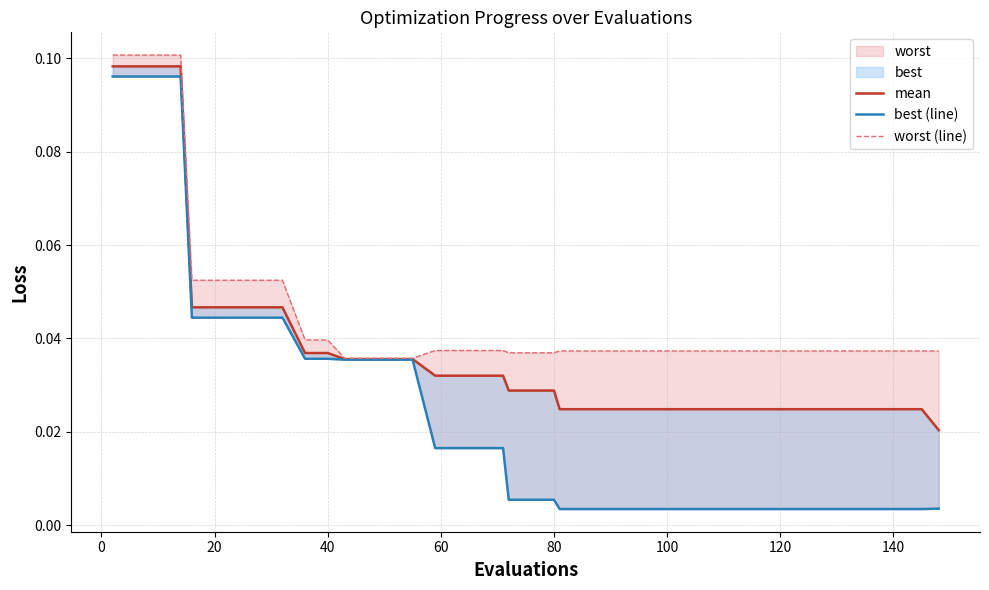

Reading left to right, transcribe all the data shown in this chart.

mean: 0.1	0.1	0.1	0.1	0.0	0.0	0.0	0.0	0.0	0.0	0.0	0.0	0.0	0.0	0.0	0.0	0.0	0.0	0.0	0.0	0.0	0.0	0.0	0.0	0.0	0.0	0.0	0.0	0.0	0.0	0.0	0.0	0.0	0.0	0.0	0.0	0.0	0.0	0.0	0.0
best (line): 0.1	0.1	0.1	0.1	0.0	0.0	0.0	0.0	0.0	0.0	0.0	0.0	0.0	0.0	0.0	0.0	0.0	0.0	0.0	0.0	0.0	0.0	0.0	0.0	0.0	0.0	0.0	0.0	0.0	0.0	0.0	0.0	0.0	0.0	0.0	0.0	0.0	0.0	0.0	0.0
worst (line): 0.1	0.1	0.1	0.1	0.1	0.1	0.1	0.1	0.1	0.0	0.0	0.0	0.0	0.0	0.0	0.0	0.0	0.0	0.0	0.0	0.0	0.0	0.0	0.0	0.0	0.0	0.0	0.0	0.0	0.0	0.0	0.0	0.0	0.0	0.0	0.0	0.0	0.0	0.0	0.0